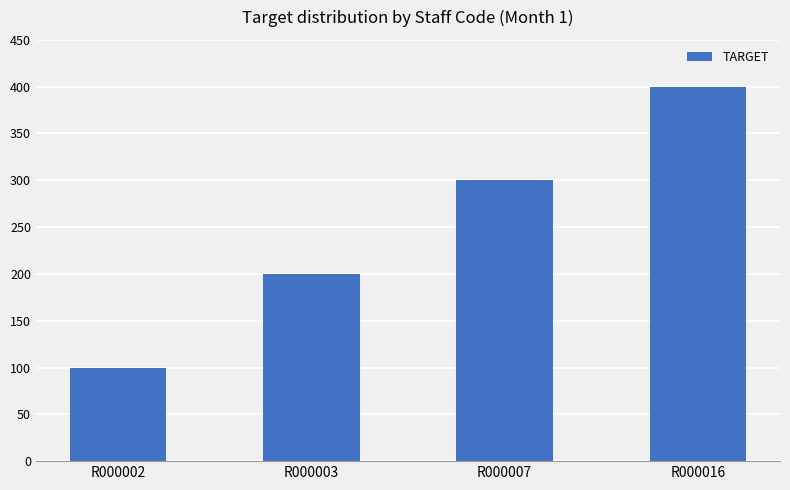

True or false: the data shows 157 at R000002.

False